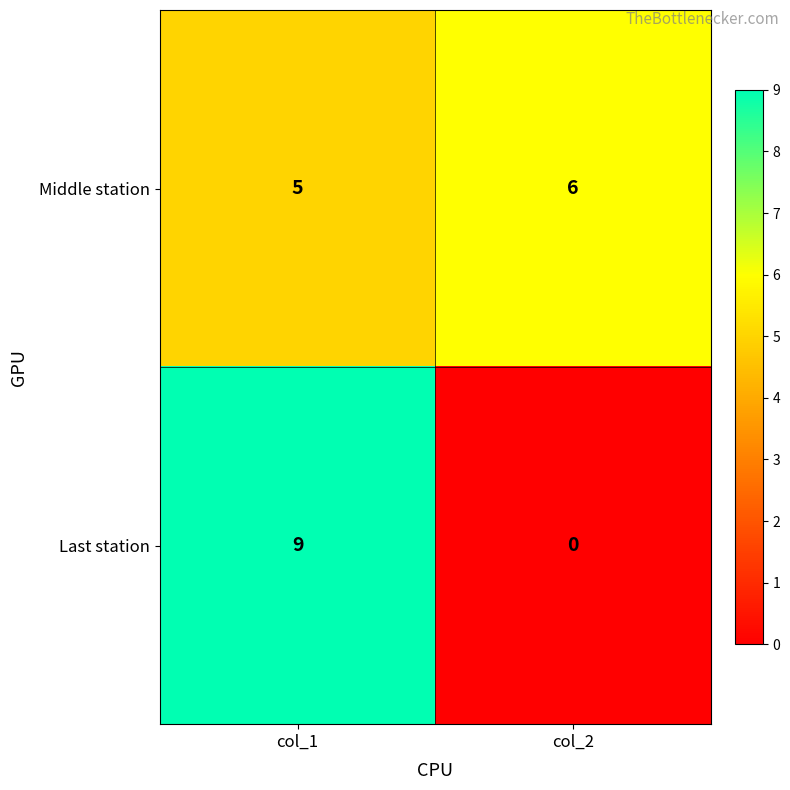

The Middle station series shows 5 at col_1. True or false?

True